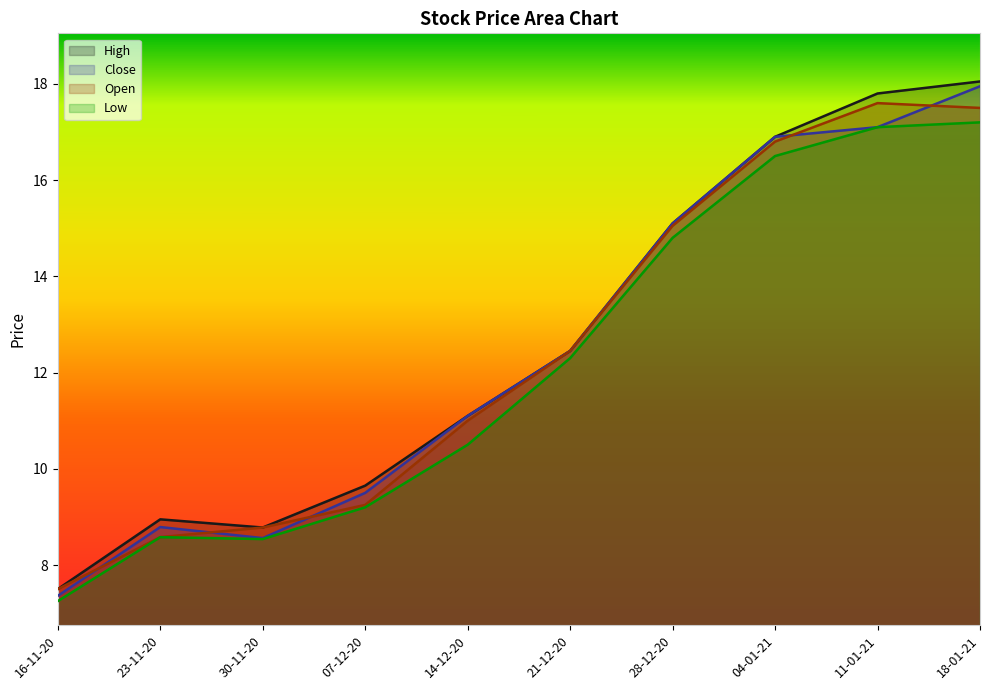

How many lines are shown in the chart?

4